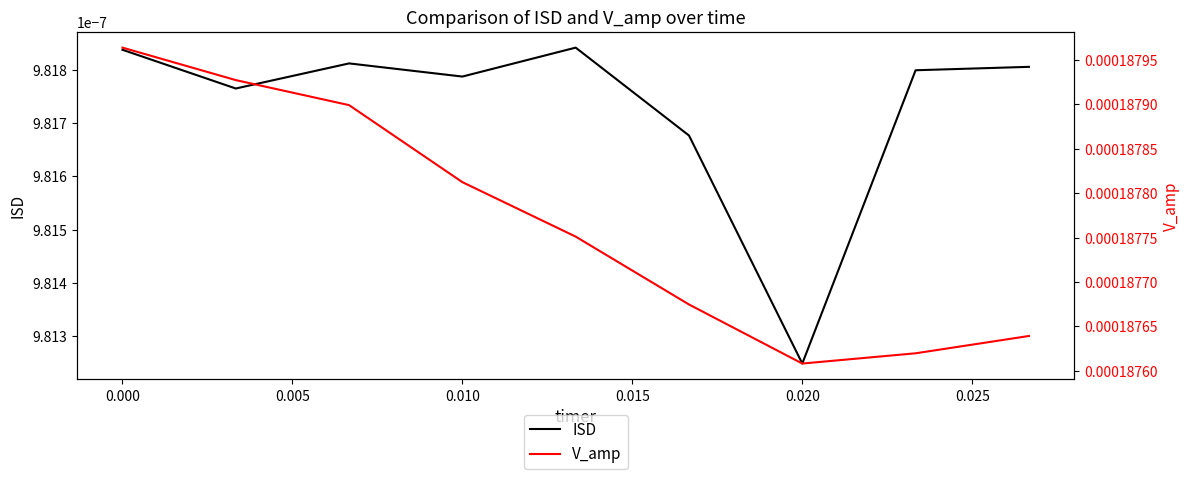

The V_amp series shows 0.0 at 0.000. True or false?

False